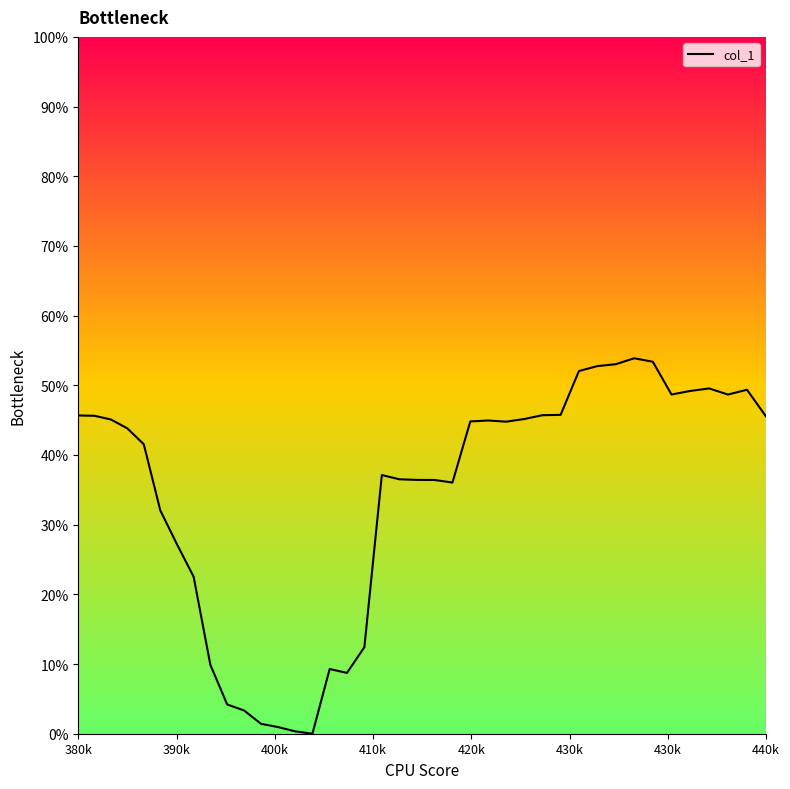

Does the chart have visible grid lines?

No